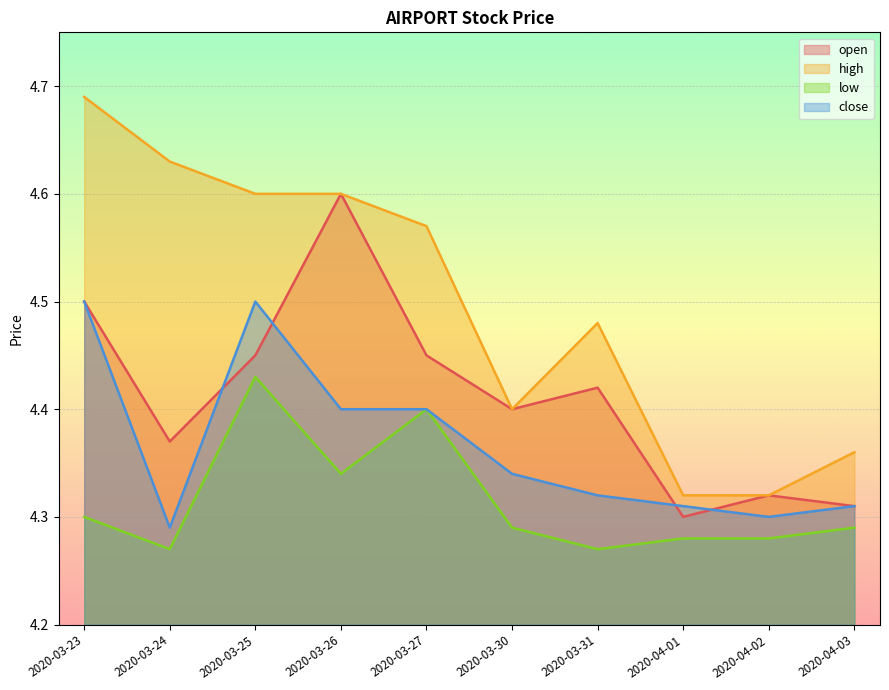

List the series in order of their overall mean, lowest first.

low, close, open, high